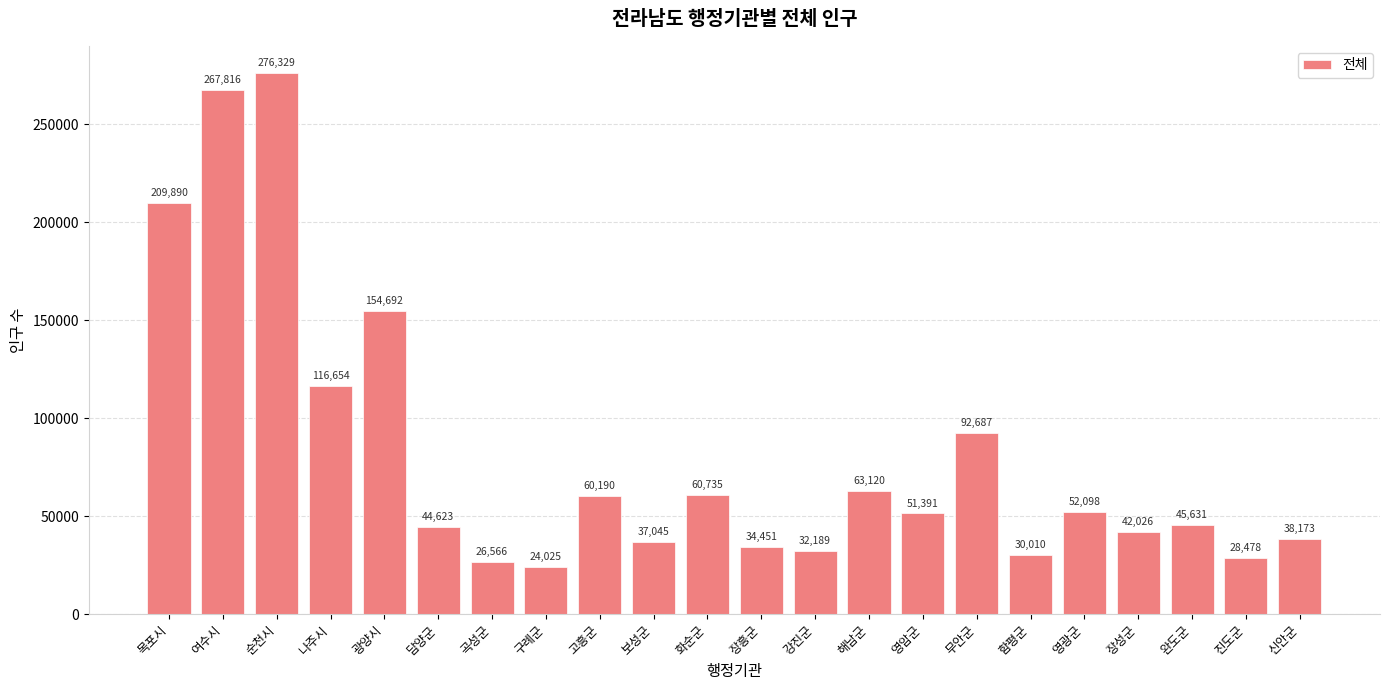

Does the chart contain any negative values?

No